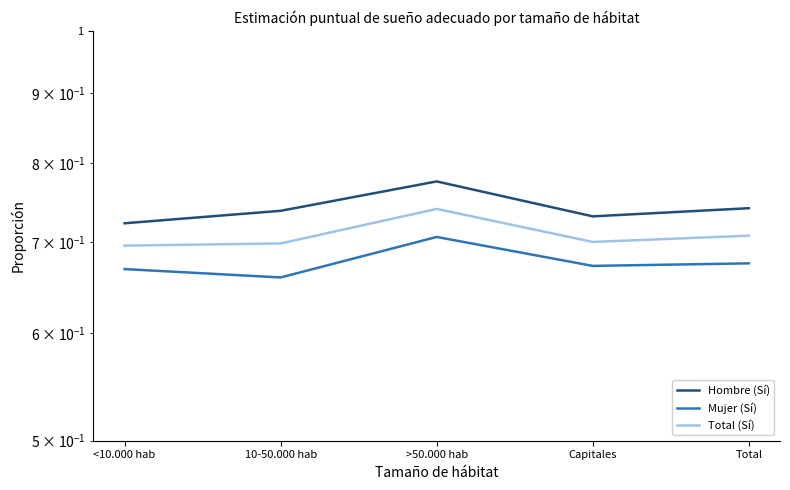

True or false: Total (Sí) and Hombre (Sí) cross at least once.

False